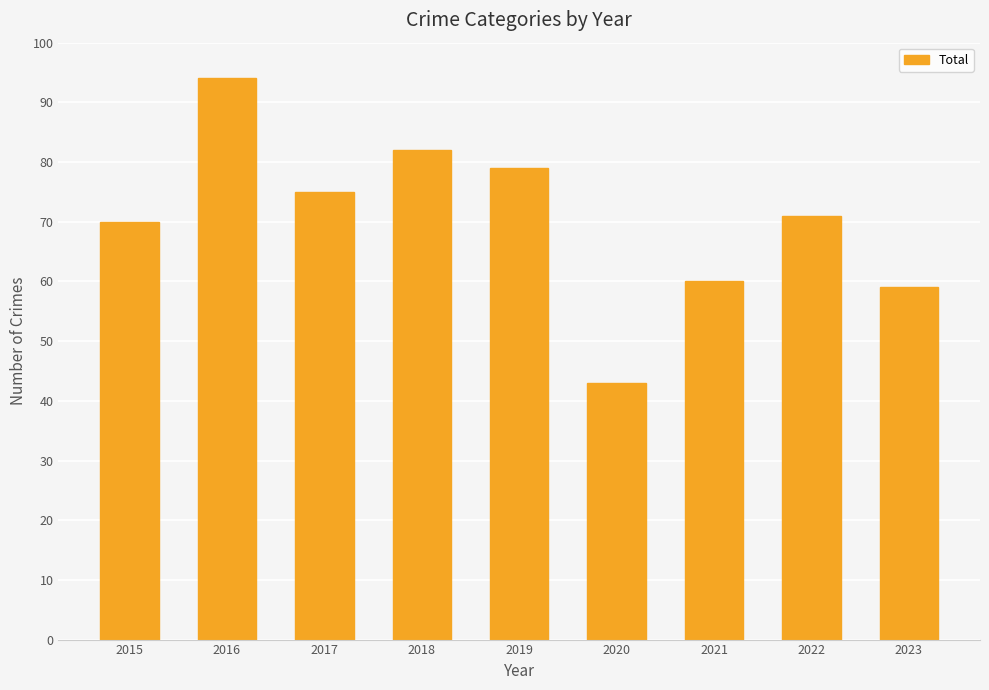

List the labels in order of value, largest first.

2016, 2018, 2019, 2017, 2022, 2015, 2021, 2023, 2020